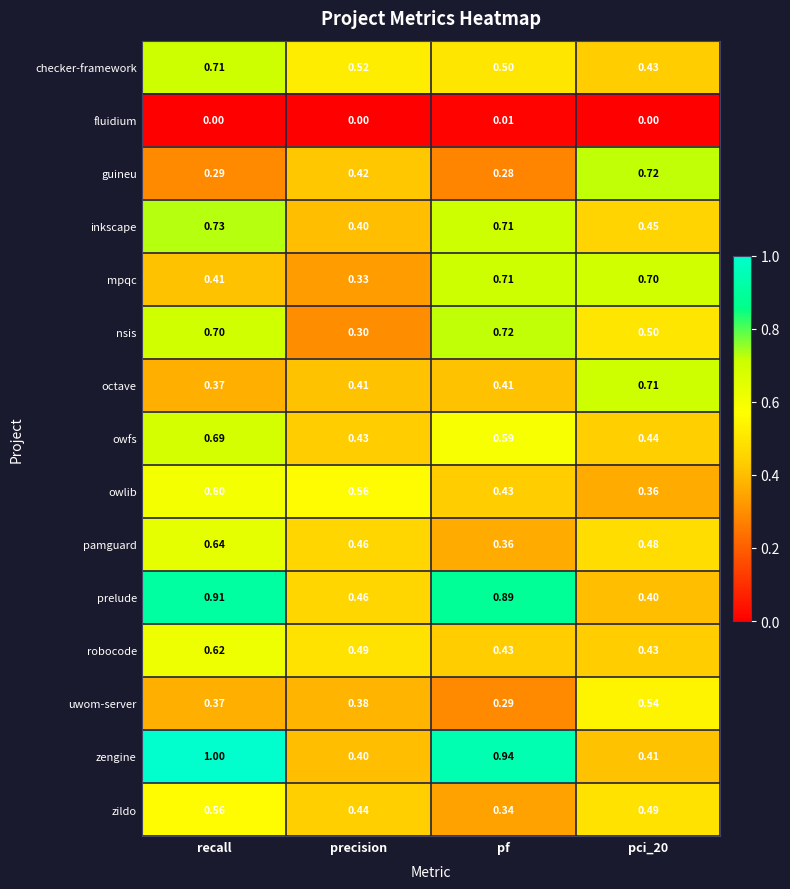

Between pf and pci_20, which series saw the biggest shift?

zengine